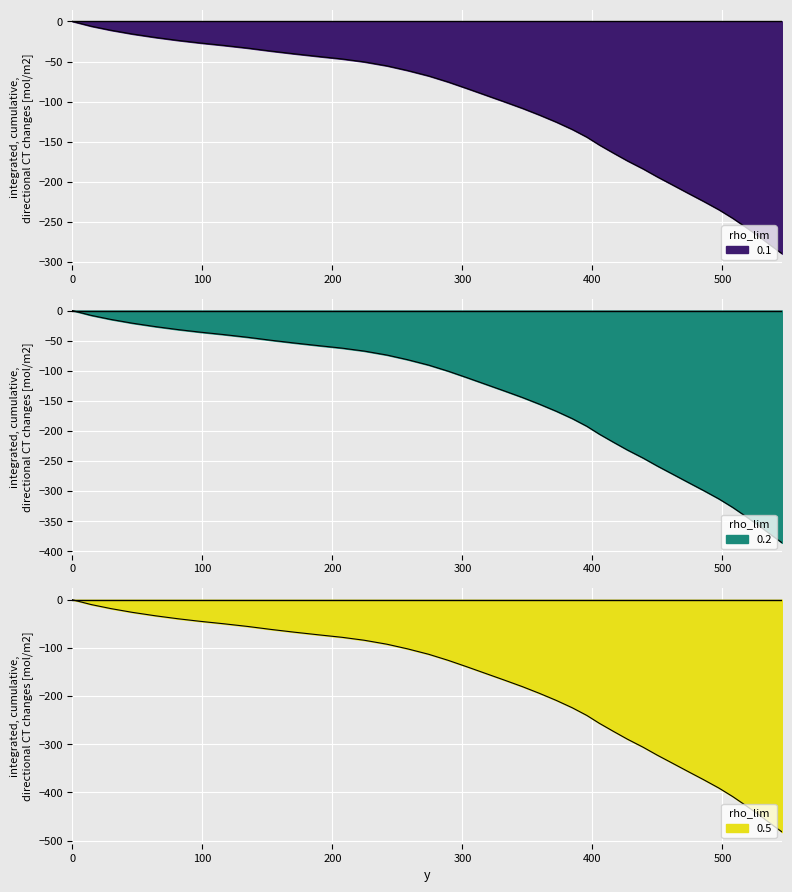

At which category does the chart reach its minimum across all series?

546.0